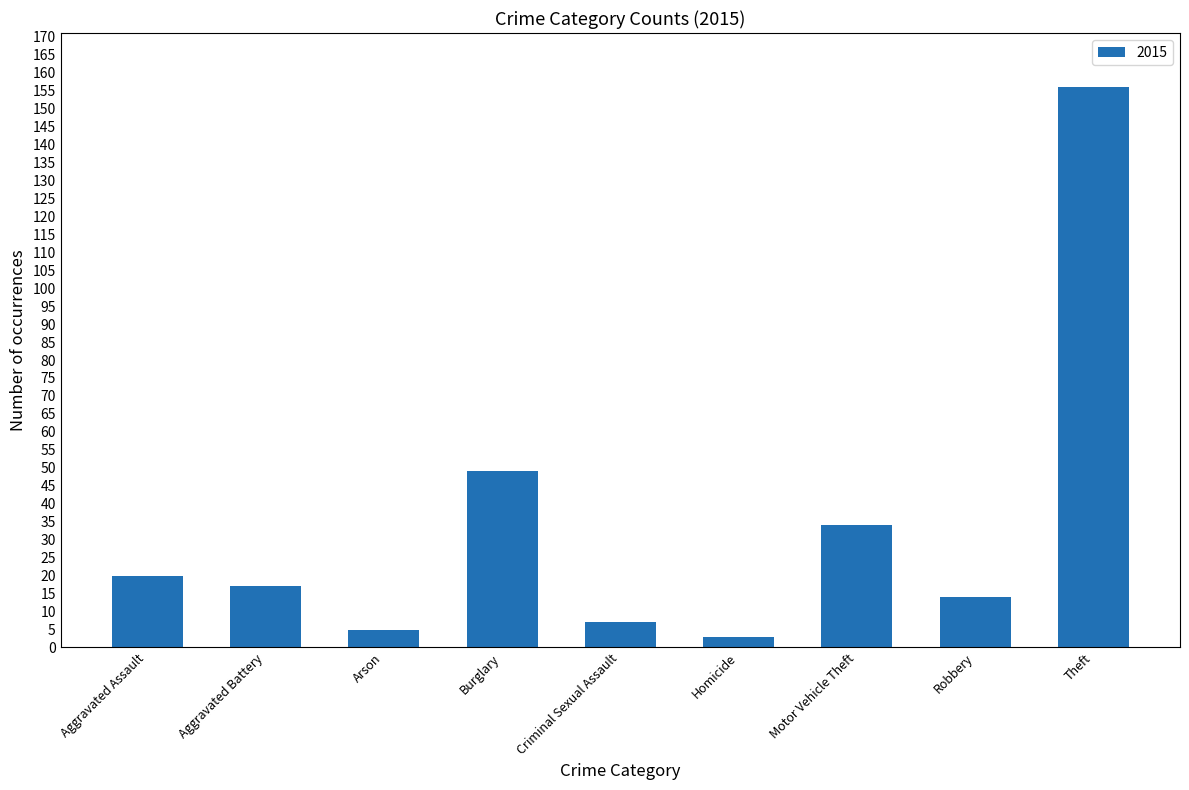

What position from the right is Aggravated Assault?

9